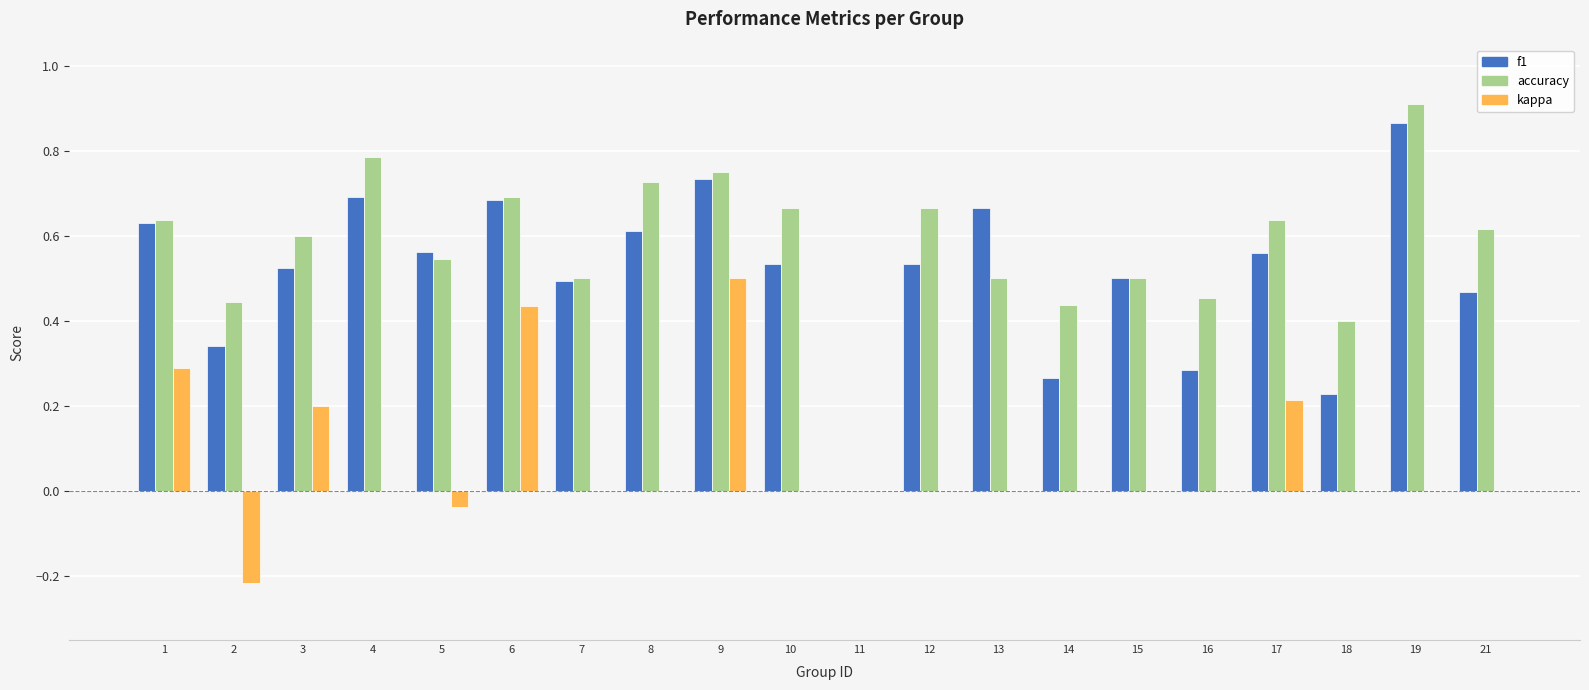

The f1 series shows 0.7 at 13. True or false?

True